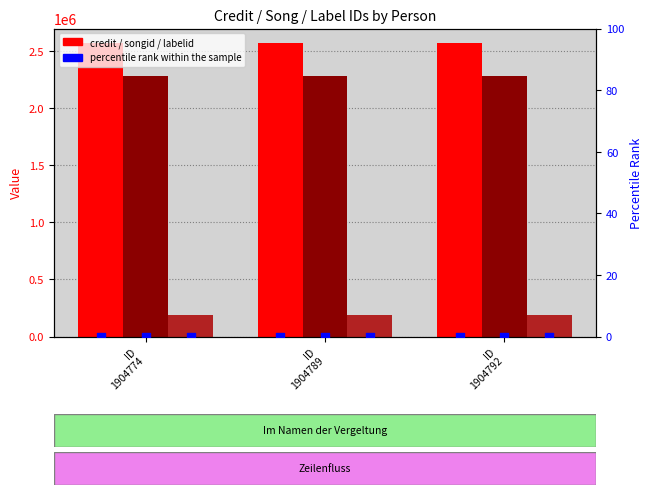

What are all the series names shown in the legend?

credit, songid, labelid, percentile rank within the sample